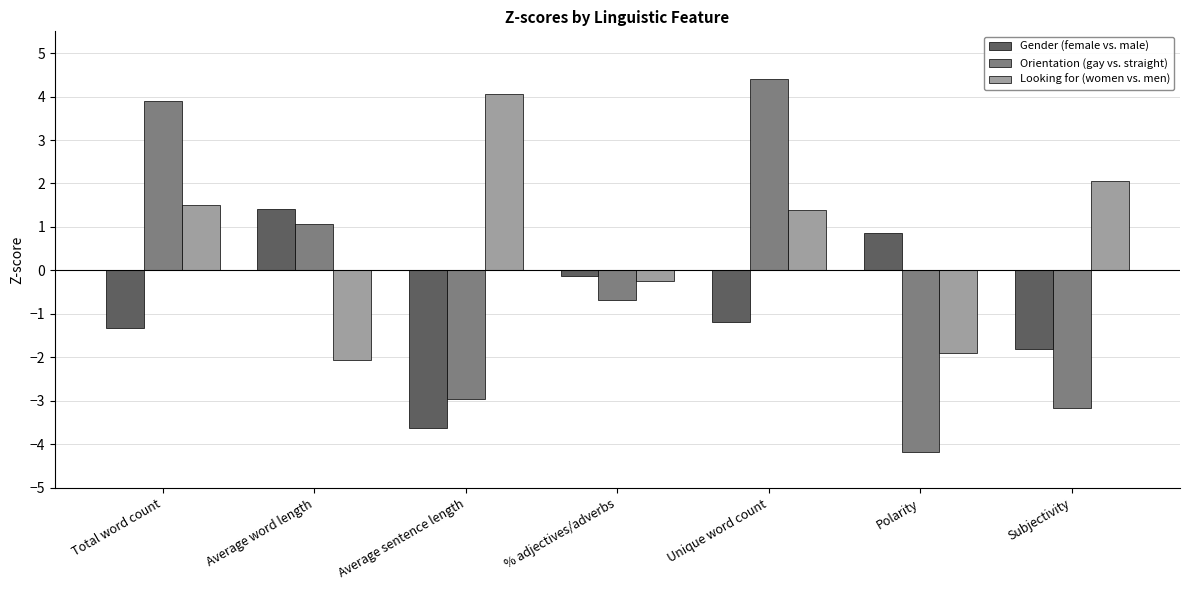

What is the sum of all Orientation (gay vs. straight) values?

-1.6